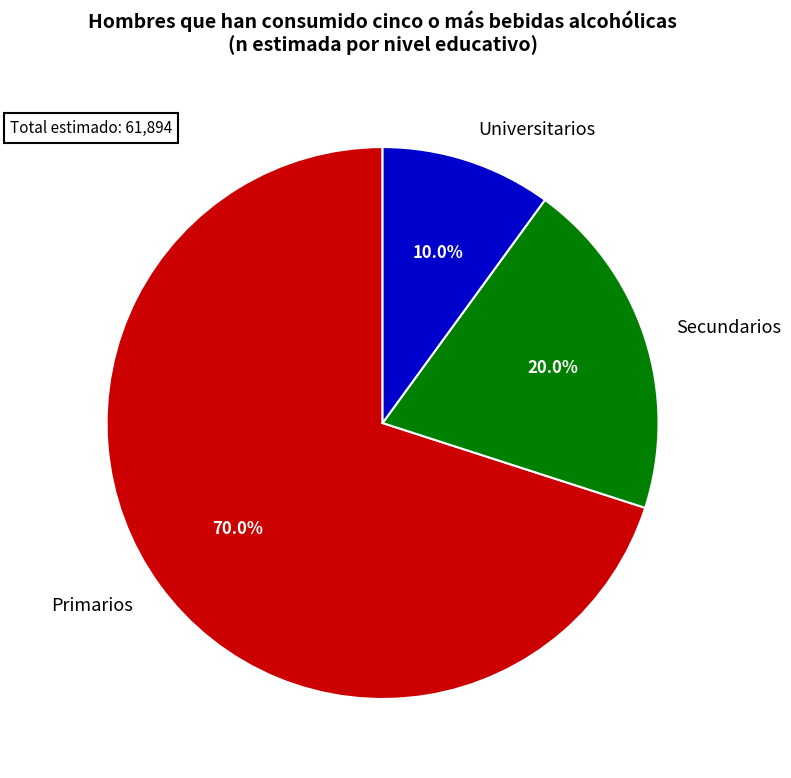

The Secundarios slice represents 12% of the pie. True or false?

False